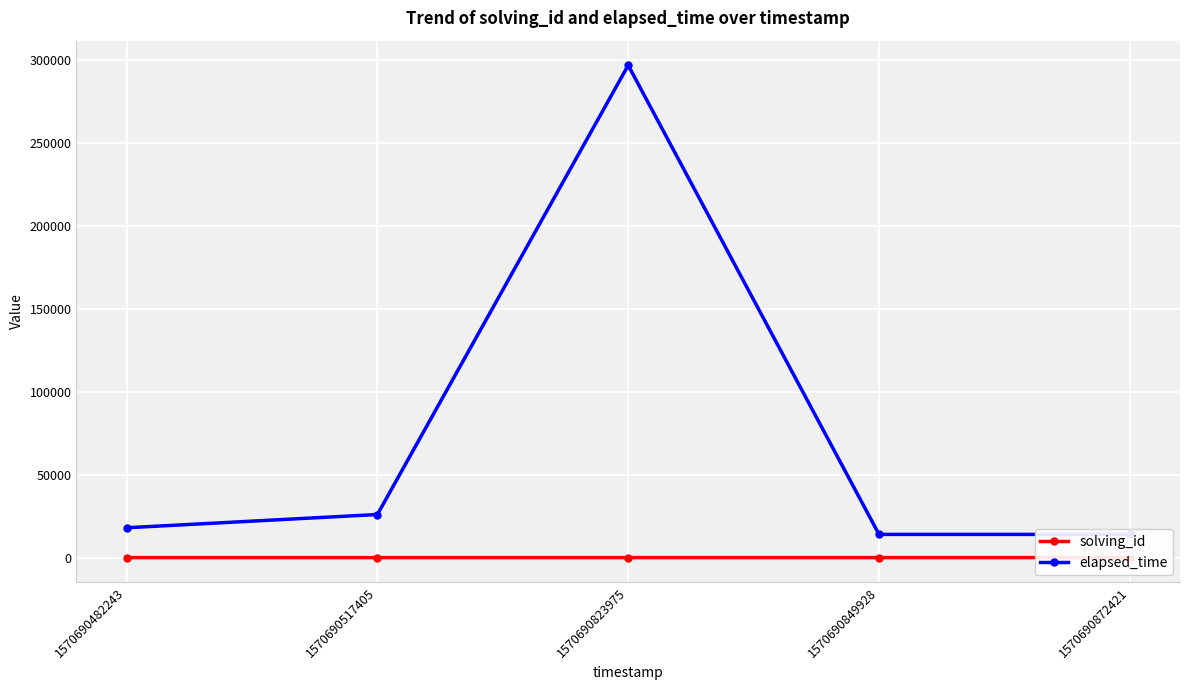

Reading left to right, extract all data points from this chart.

solving_id: 1570690482243=1	1570690517405=2	1570690823975=3	1570690849928=4	1570690872421=5
elapsed_time: 1570690482243=18000	1570690517405=26000	1570690823975=297000	1570690849928=14000	1570690872421=14000